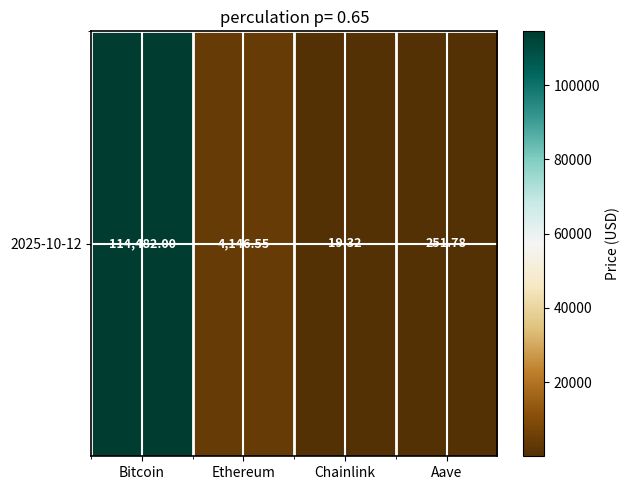

Is it true that the value at Bitcoin is 52860.8?

False